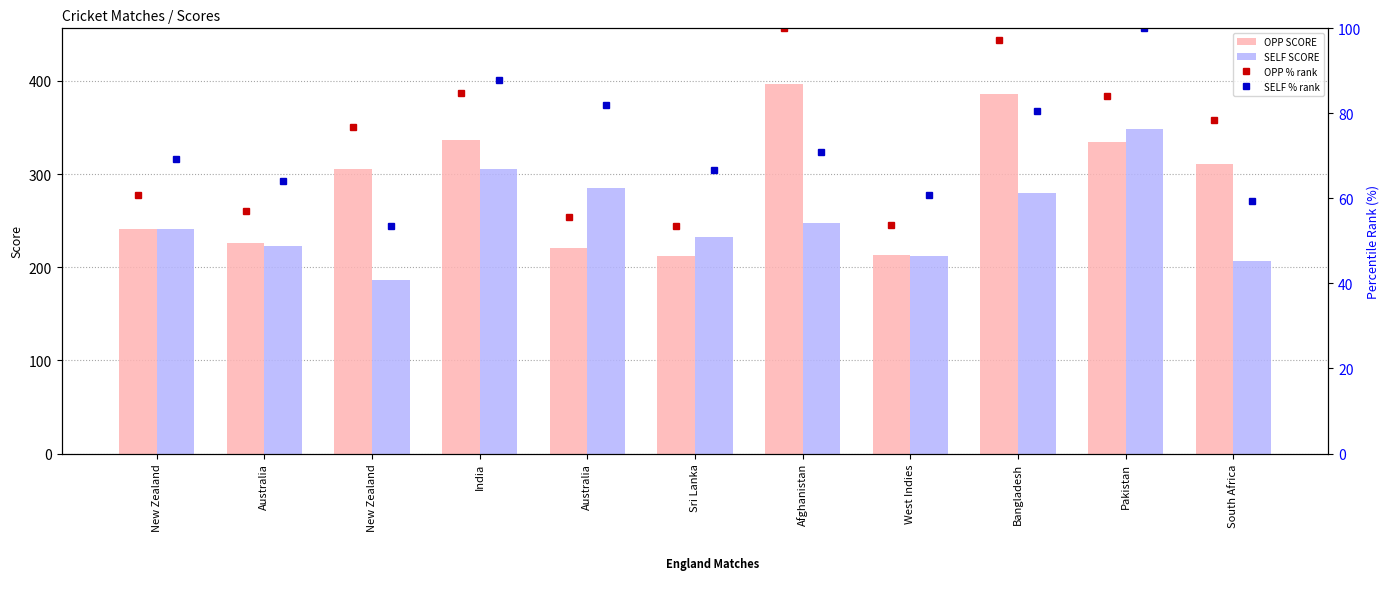

True or false: SELF SCORE has a value of 103 at Sri Lanka.

False